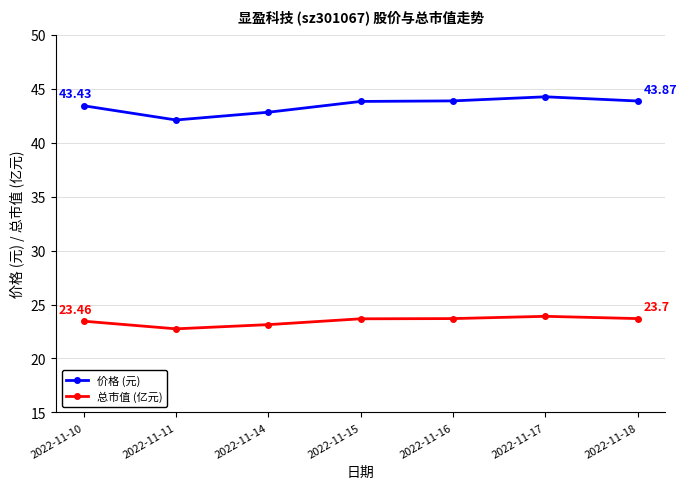

Which category has the highest value in the 价格 (元) series?

2022-11-17